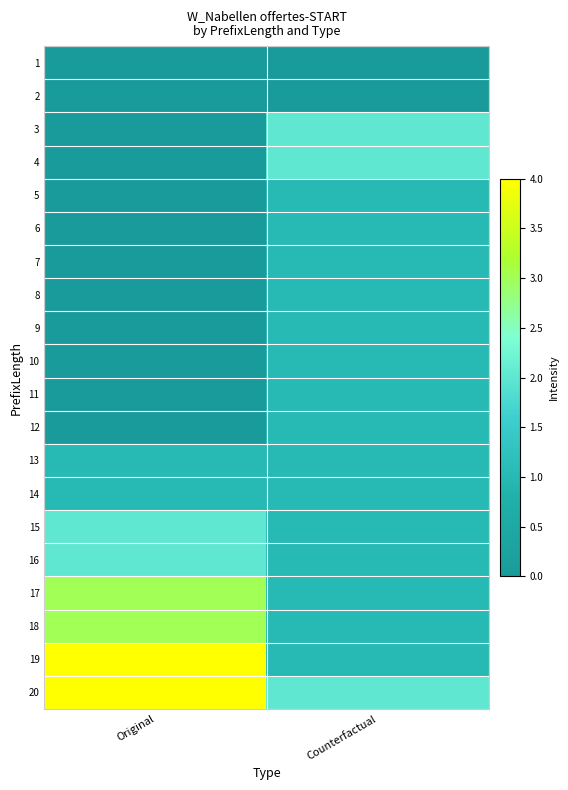

How many series are shown in this chart?

20